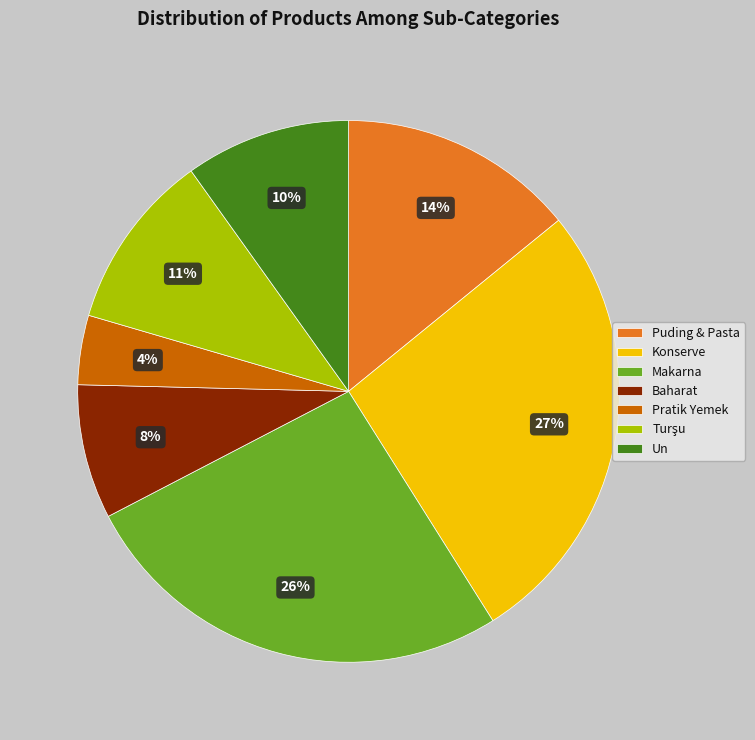

To the nearest percent, what is the average slice percentage?

14%